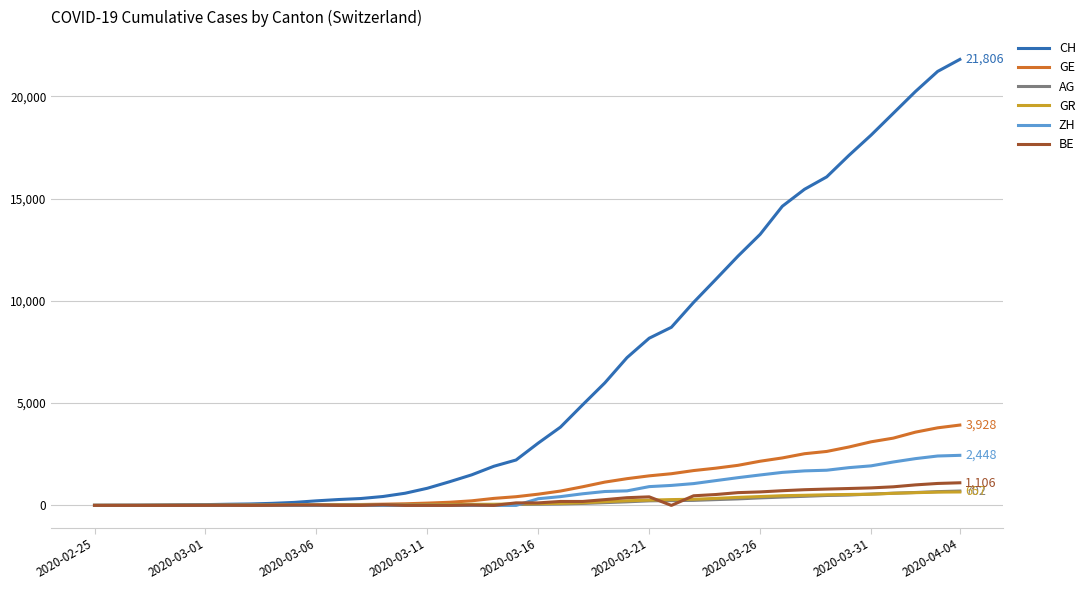

Which series has the largest total across all categories?

CH